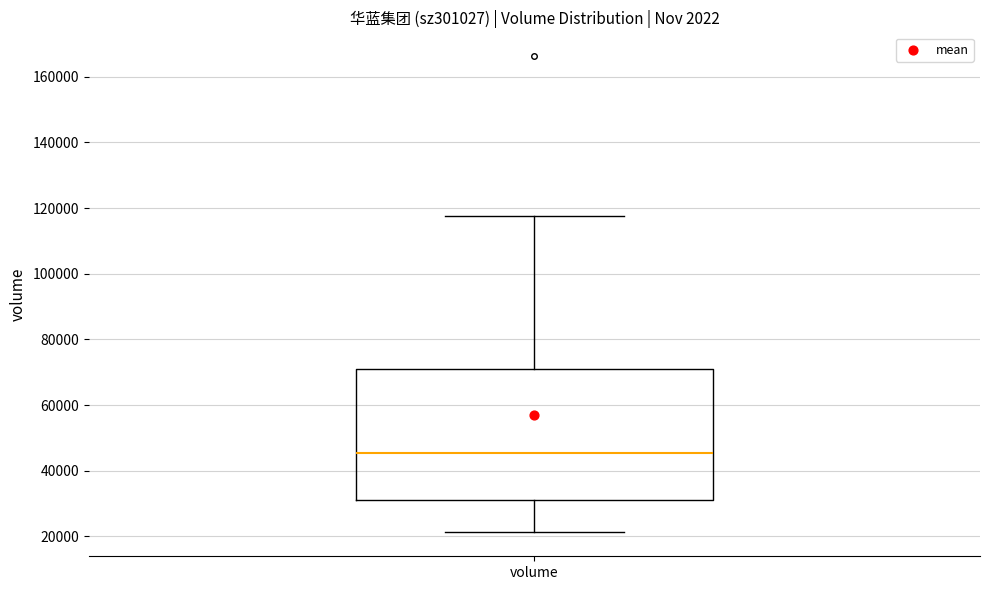

Where does the lower whisker of the box for volume end on the y-axis? The values are not printed on the chart, so give them approximately, as read against the axis.

22000